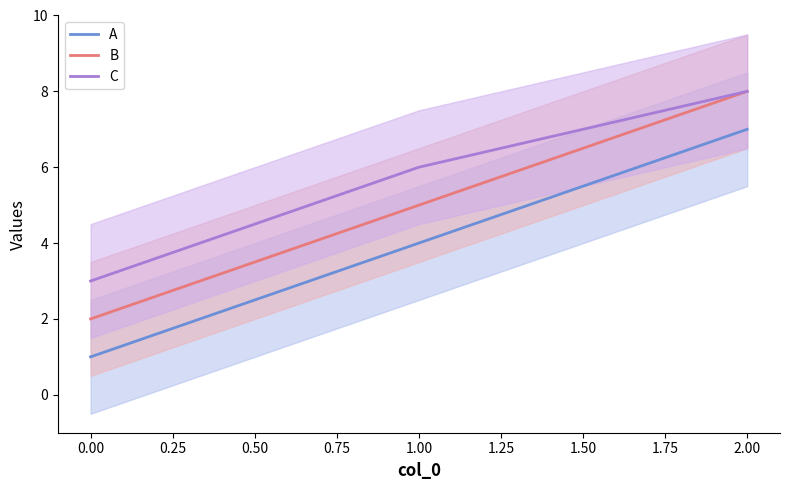

At which label does A reach its peak?

2.00